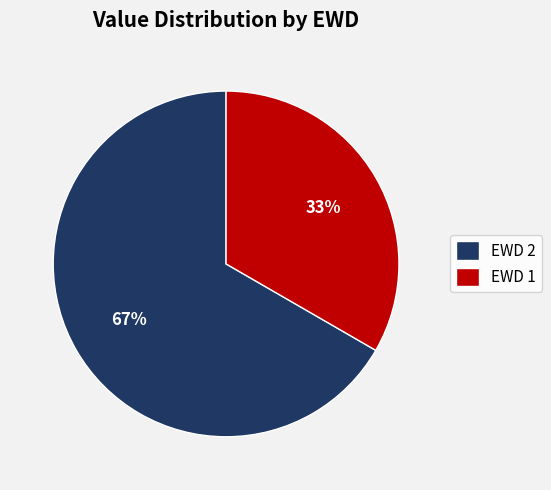

Count the number of slices in the pie.

2